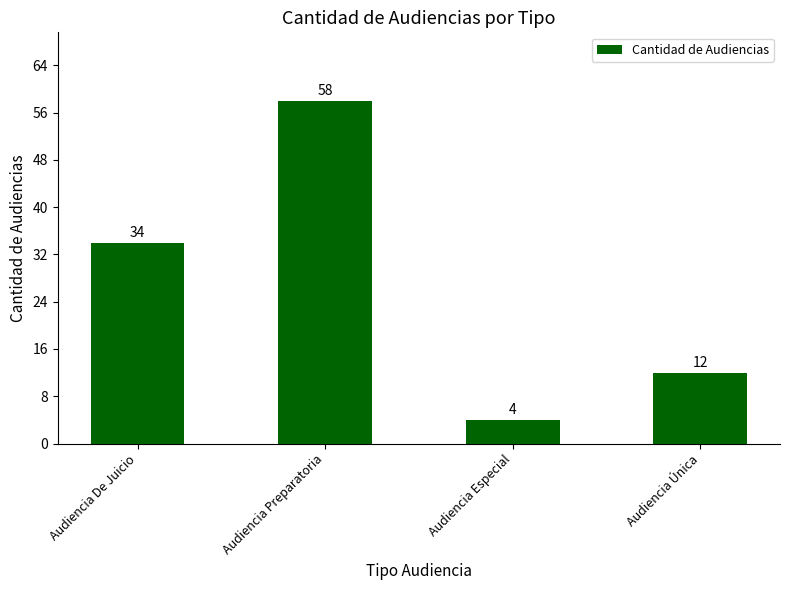

What value does the data have at Audiencia Única, to the nearest 5?

10